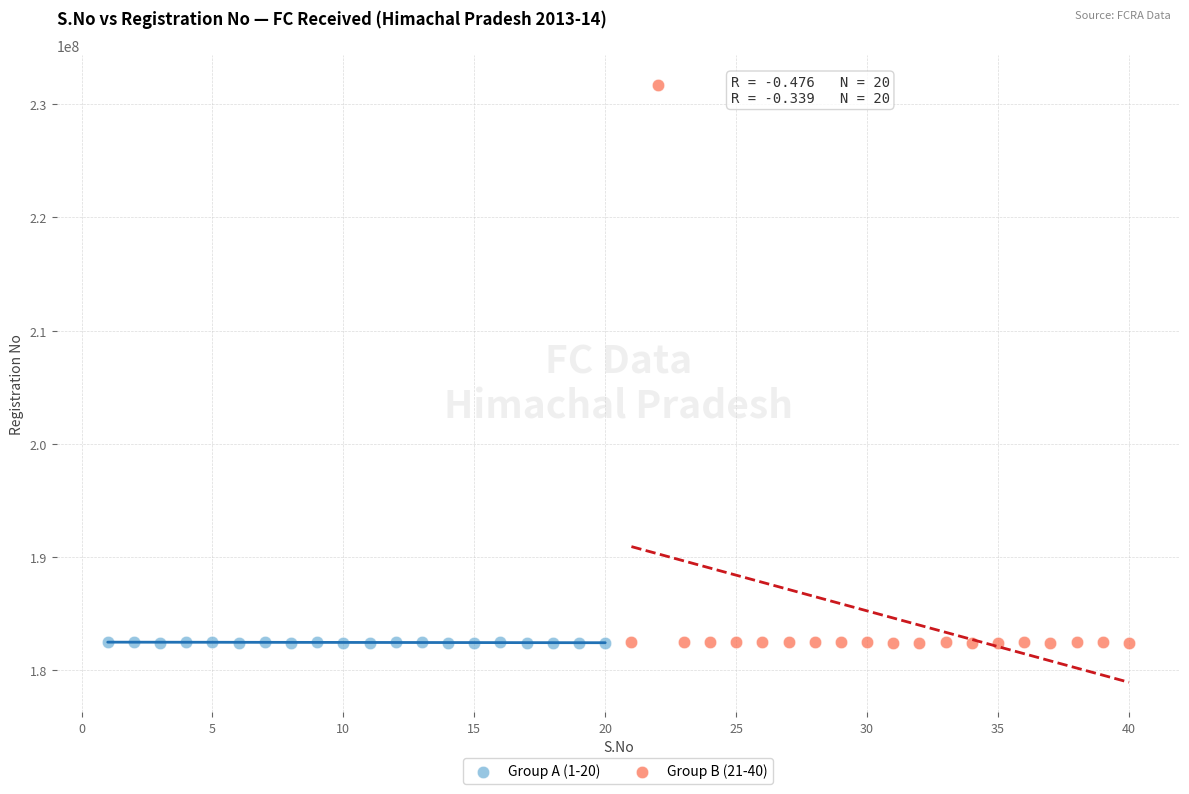

Which series reaches the maximum Y coordinate?

Group B (21-40)